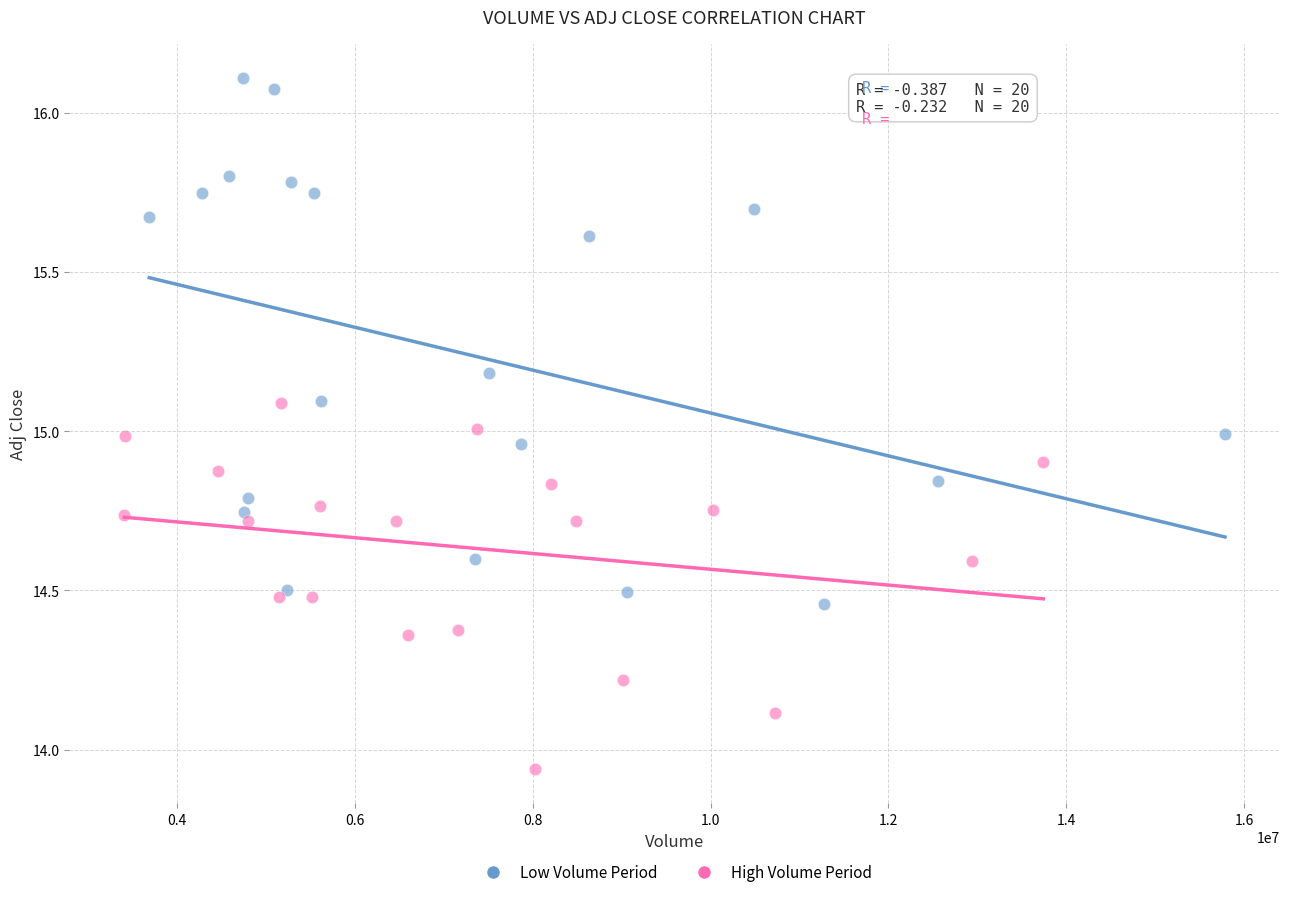

Which series reaches the maximum Y coordinate?

Low Volume Period